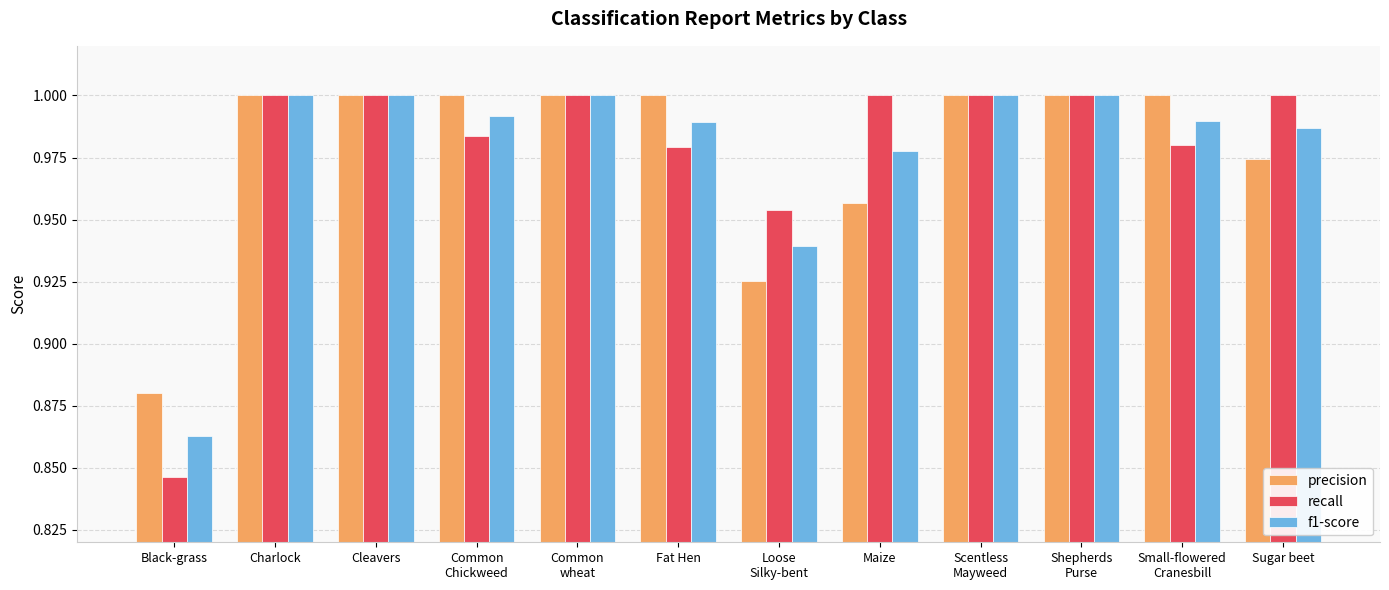

How many series are shown in this chart?

3